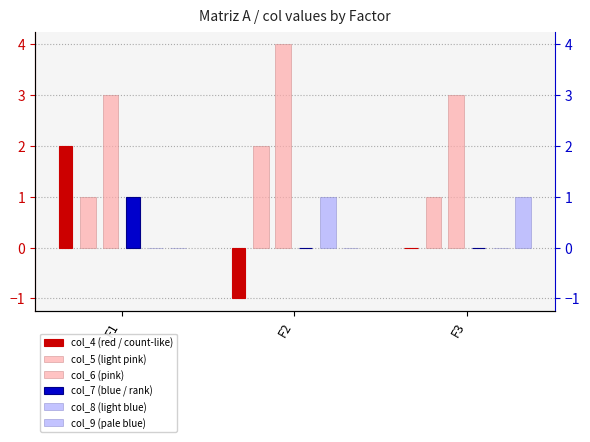

How many groups of bars are there?

3